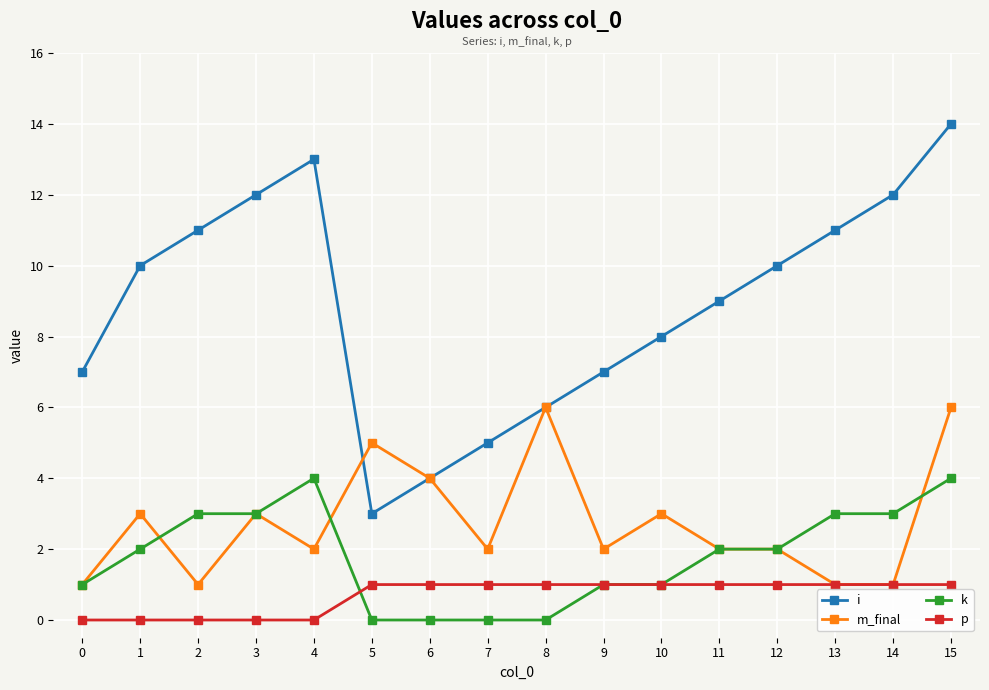

What are all the series names shown in the legend?

i, m_final, k, p